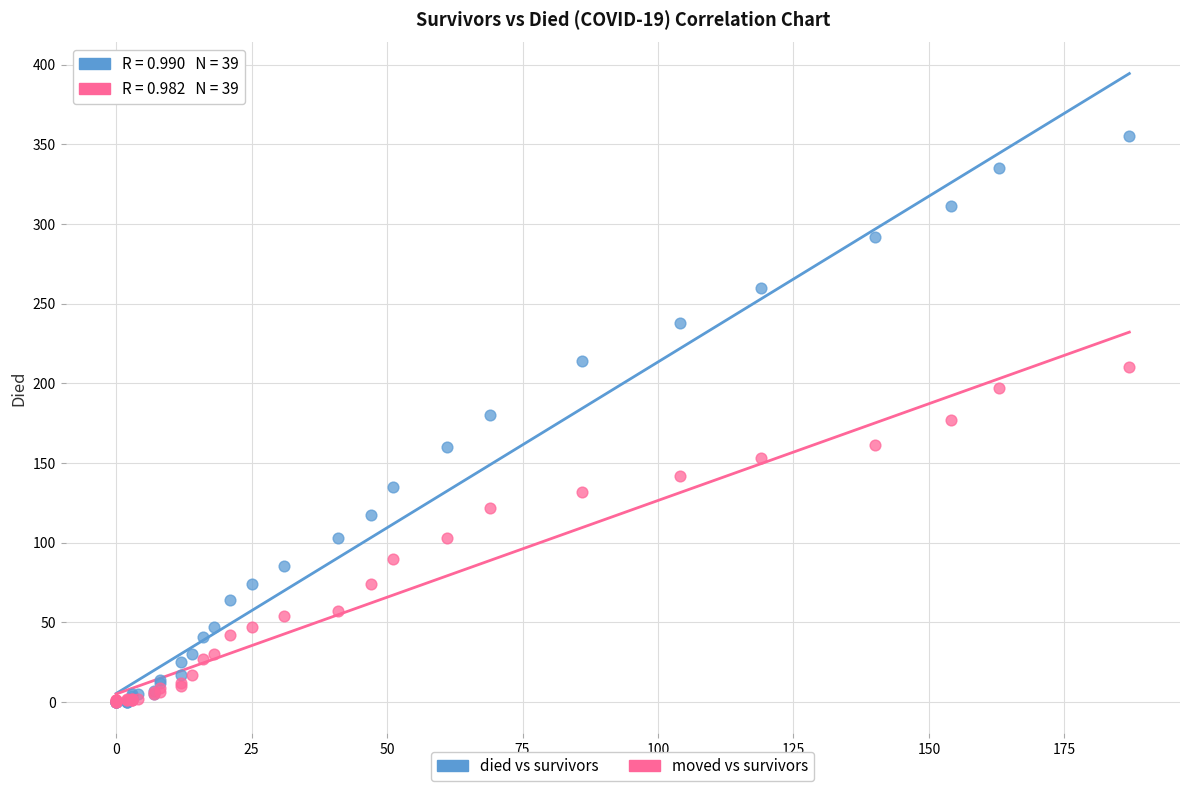

Which series has the widest spread of Y values?

died vs survivors